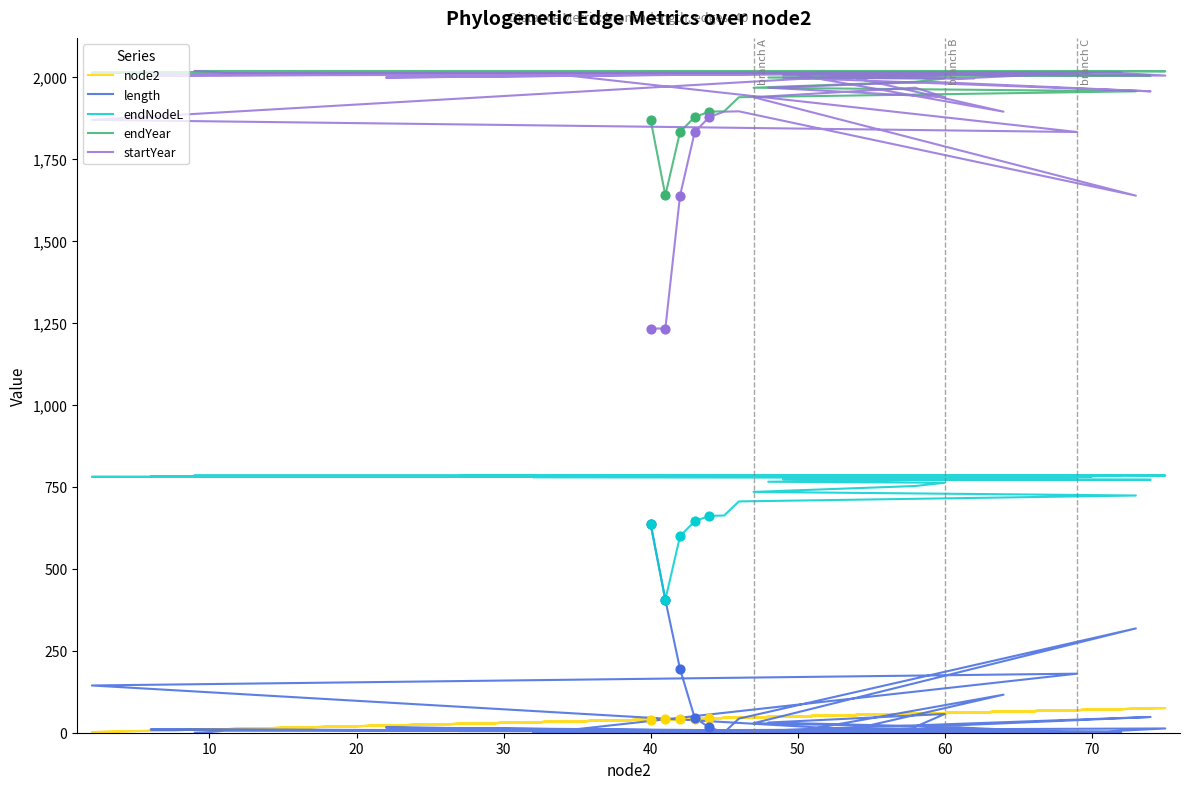

At how many categories does at least one series exceed 650?

40